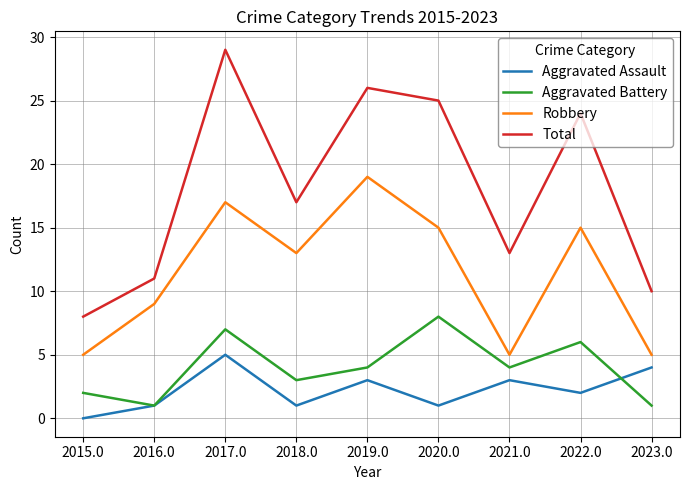

Rank the series by their maximum value, from lowest to highest.

Aggravated Assault, Aggravated Battery, Robbery, Total